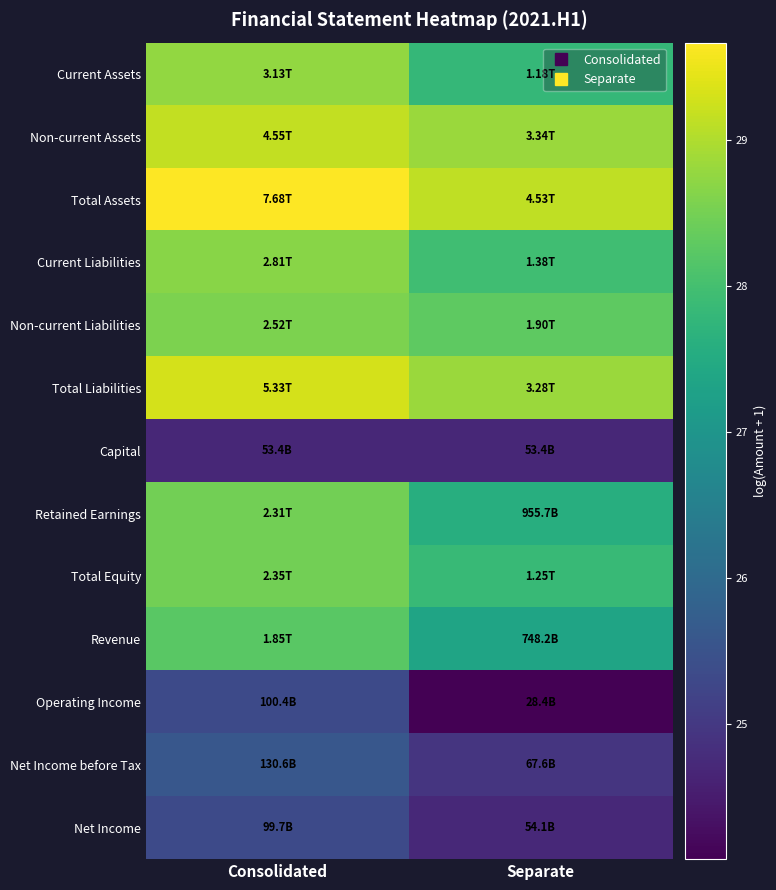

Rank the series at Separate from lowest to highest value.

Operating Income, Capital, Net Income, Net Income before Tax, Revenue, Retained Earnings, Current Assets, Total Equity, Current Liabilities, Non-current Liabilities, Total Liabilities, Non-current Assets, Total Assets